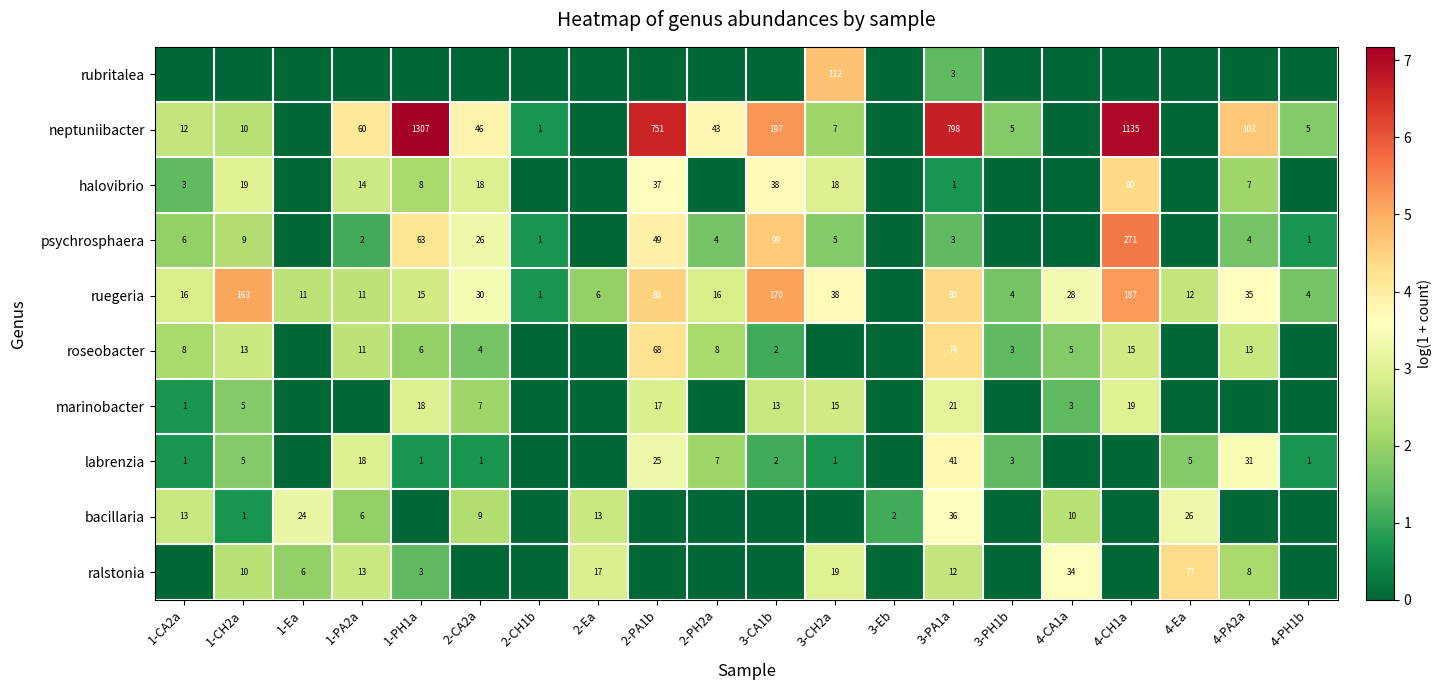

Which label corresponds to the largest value in the chart?

1-PH1a